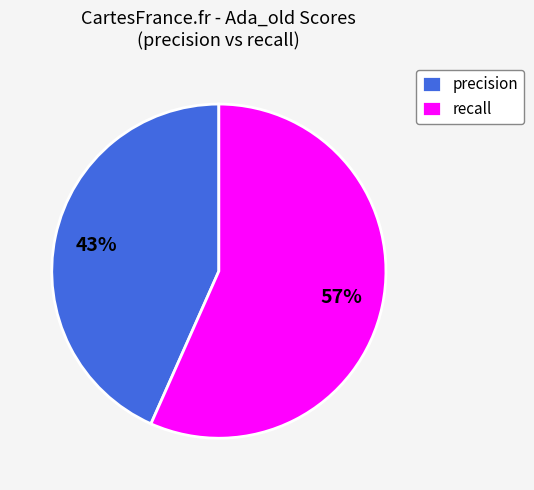

Which category has the smallest portion of the pie?

precision